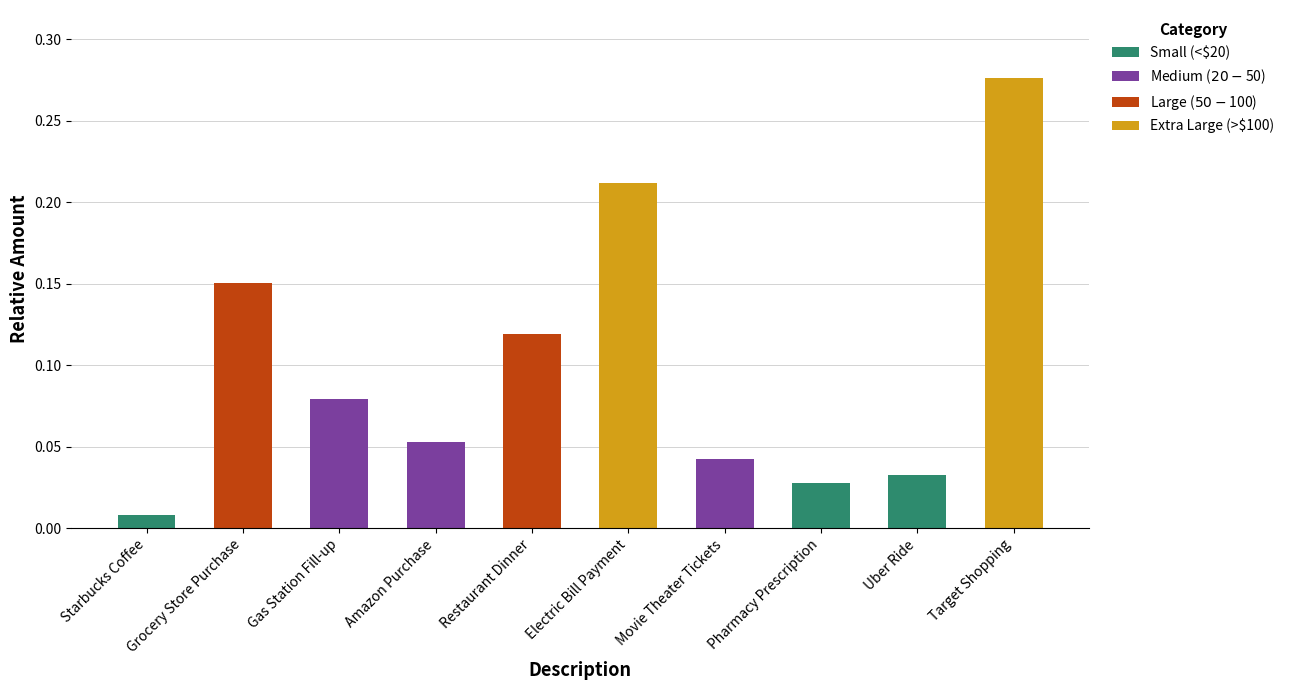

Are the bars grouped side by side (vs. stacked)?

No